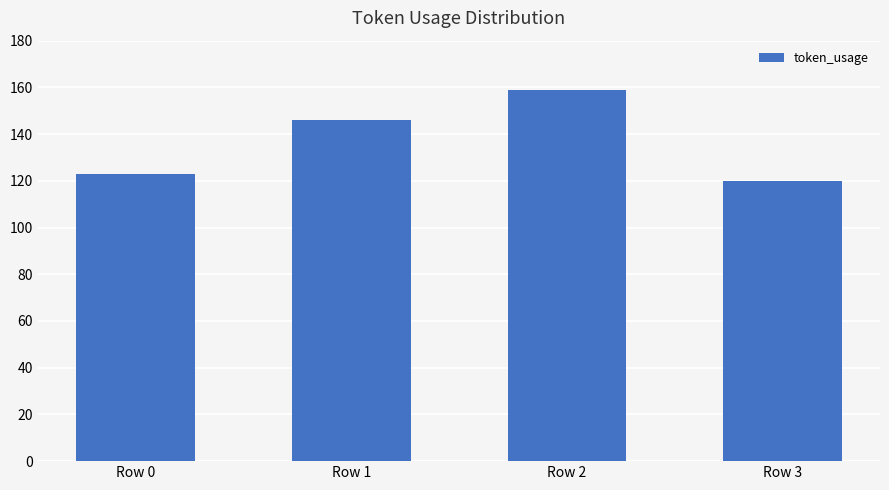

Which category has the highest value across all series?

Row 2